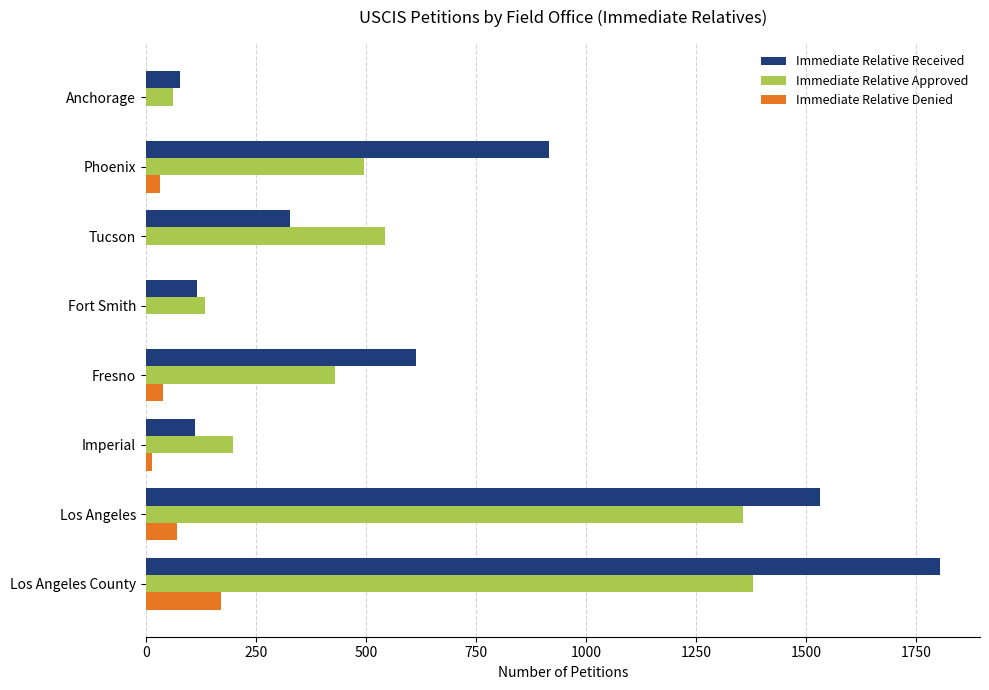

What is the sum of the Immediate Relative Denied values at Anchorage and Los Angeles County?

170